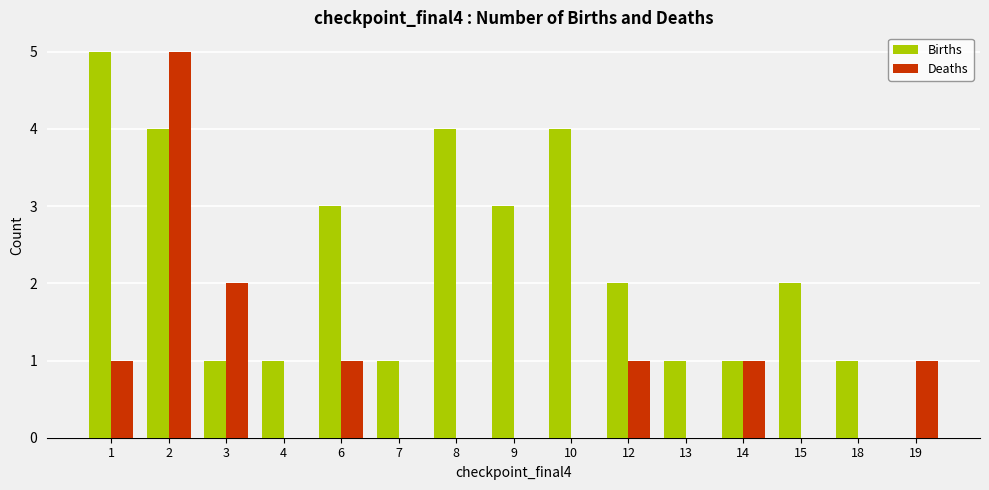

The Births series shows 4 at 6. True or false?

False